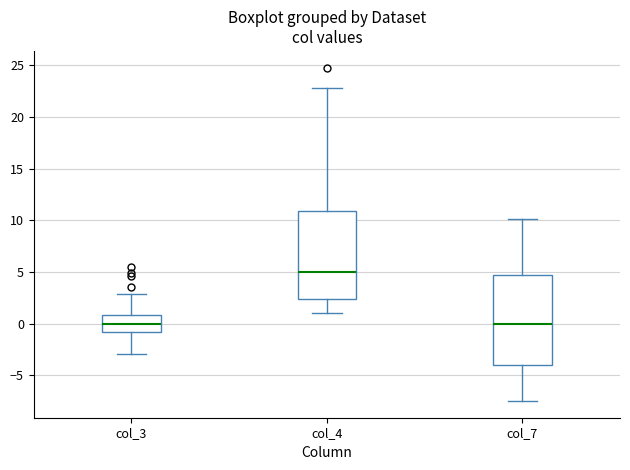

Which box's median line is the highest?

col_4